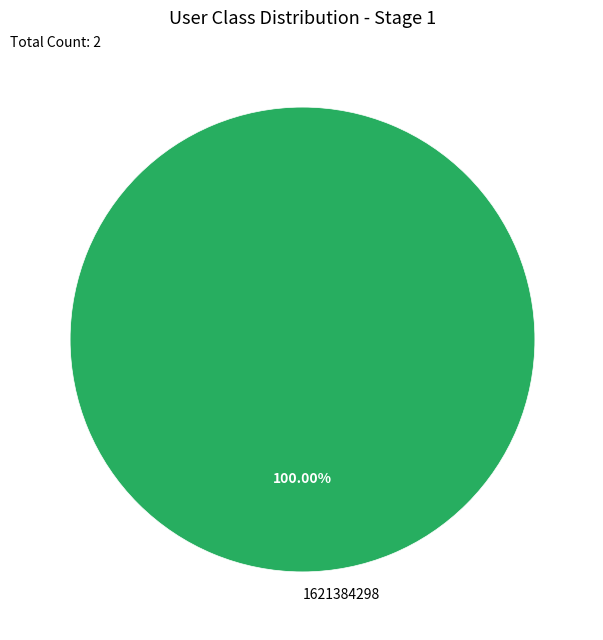

Rank the categories by value from highest to lowest.

1621384298